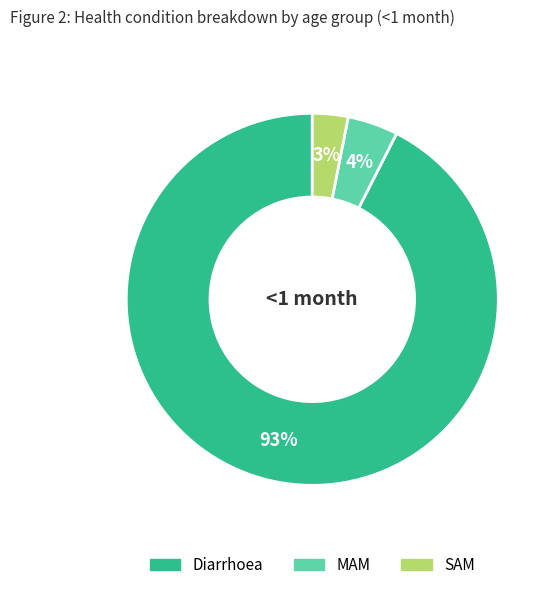

Which category has the biggest portion of the pie?

Diarrhoea